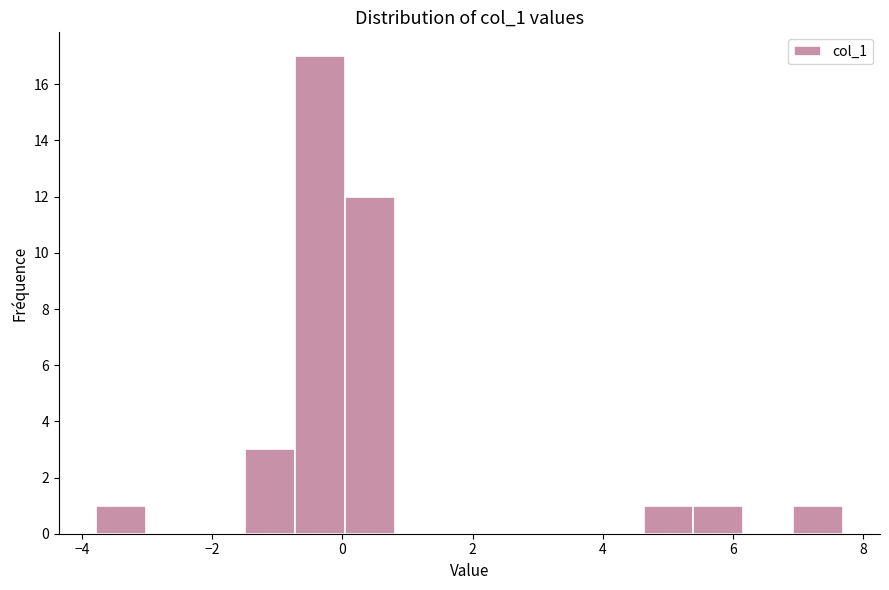

Read against the x-axis, roughly where is the centre of the tallest bar?

-0.4